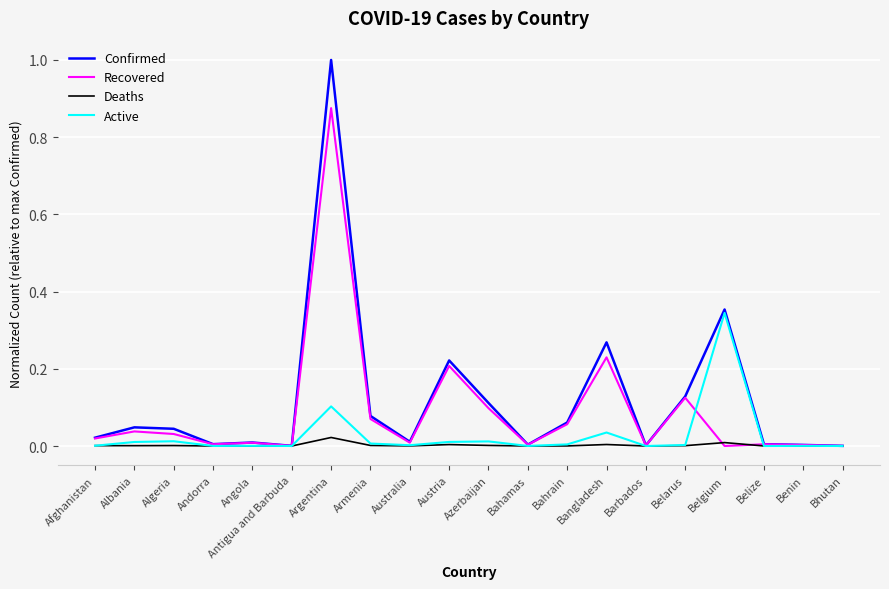

Between Bahamas and Belarus, which series saw the biggest shift?

Confirmed